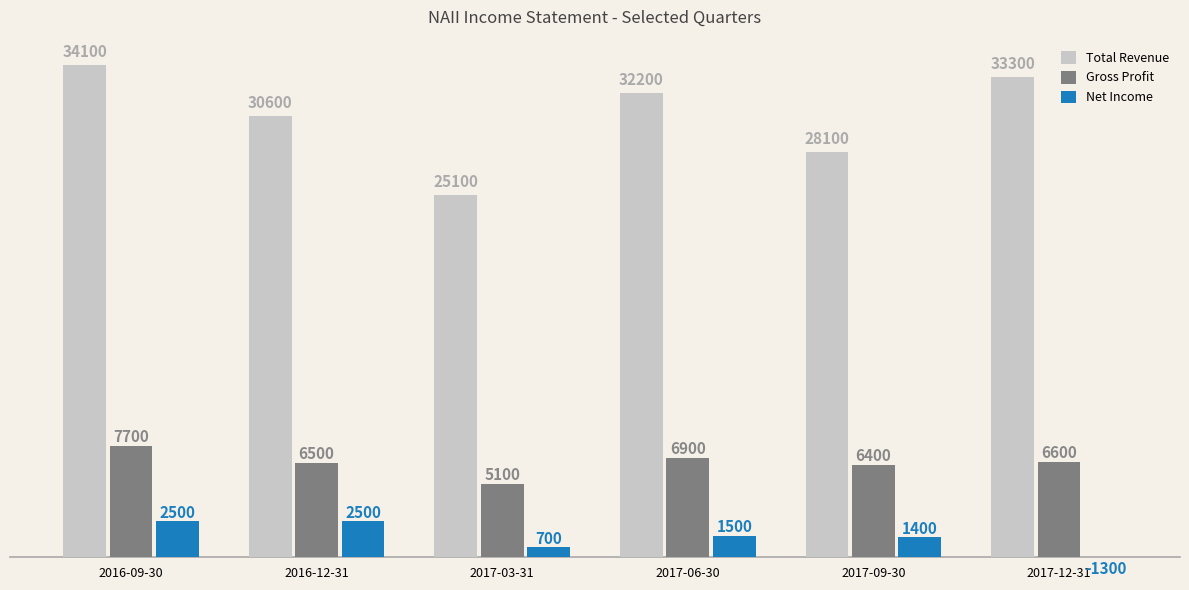

Are the bars grouped side by side (vs. stacked)?

Yes